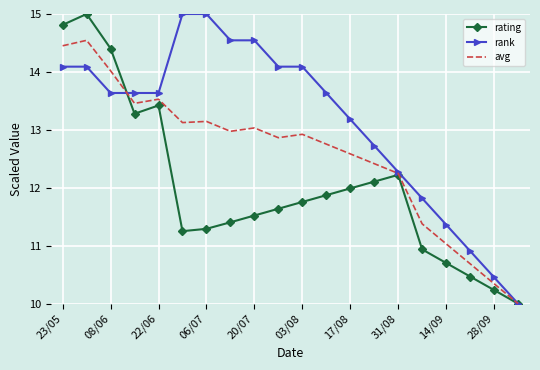

What is the difference between the second highest and minimum values in the rating series?

4.8